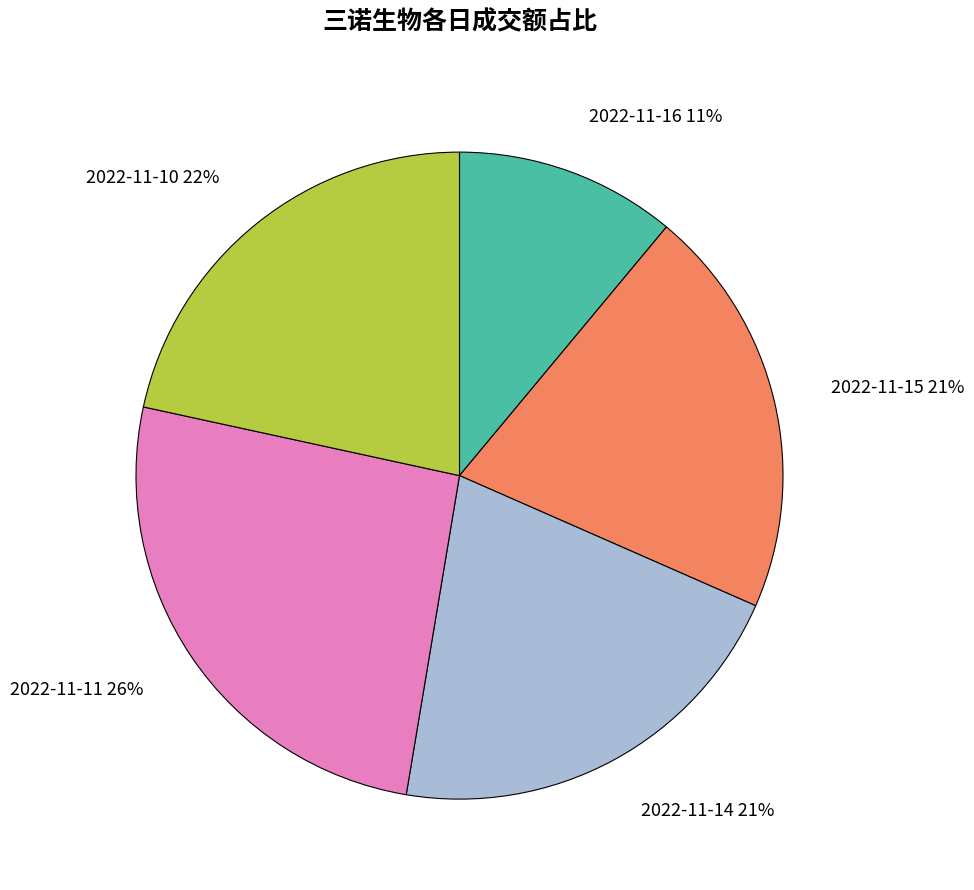

What is the largest slice in the pie chart?

2022-11-11